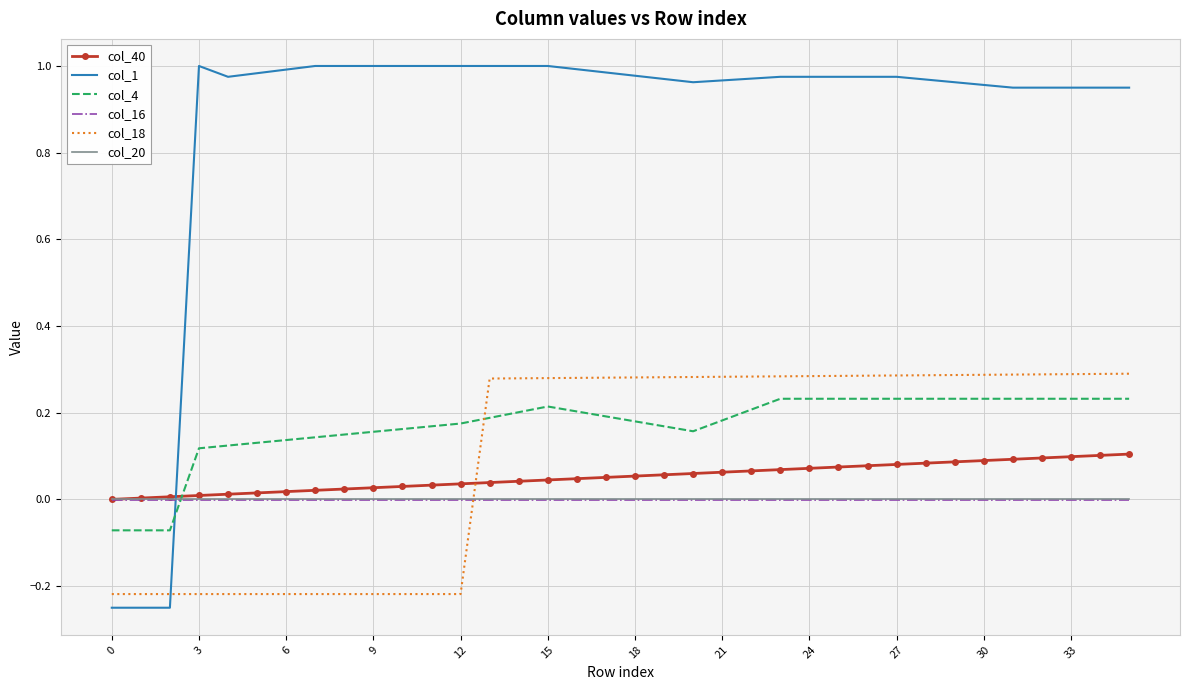

Which series has the largest total across all categories?

col_1